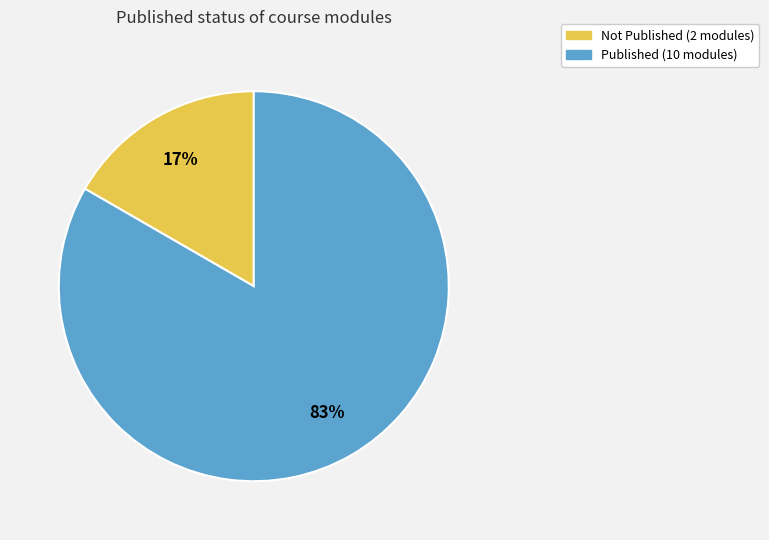

Is there a majority slice in this chart?

Yes